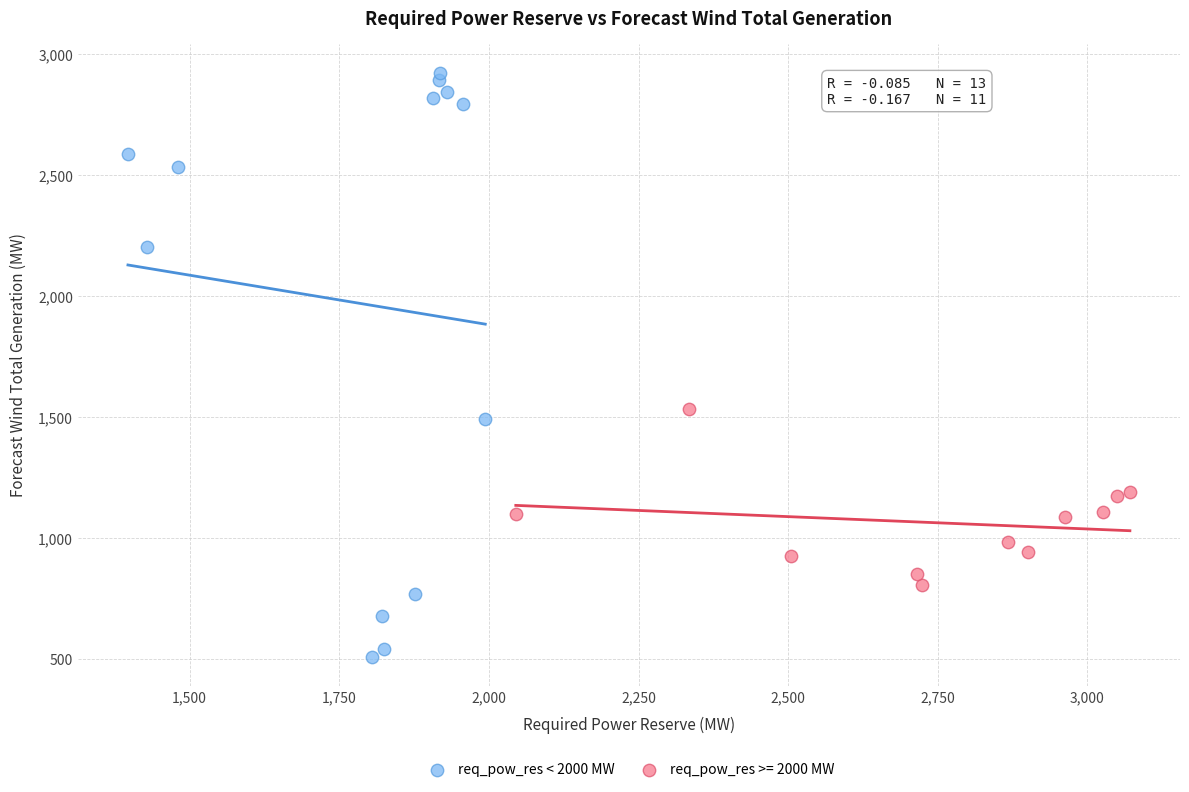

Which series reaches the minimum Y coordinate?

req_pow_res < 2000 MW